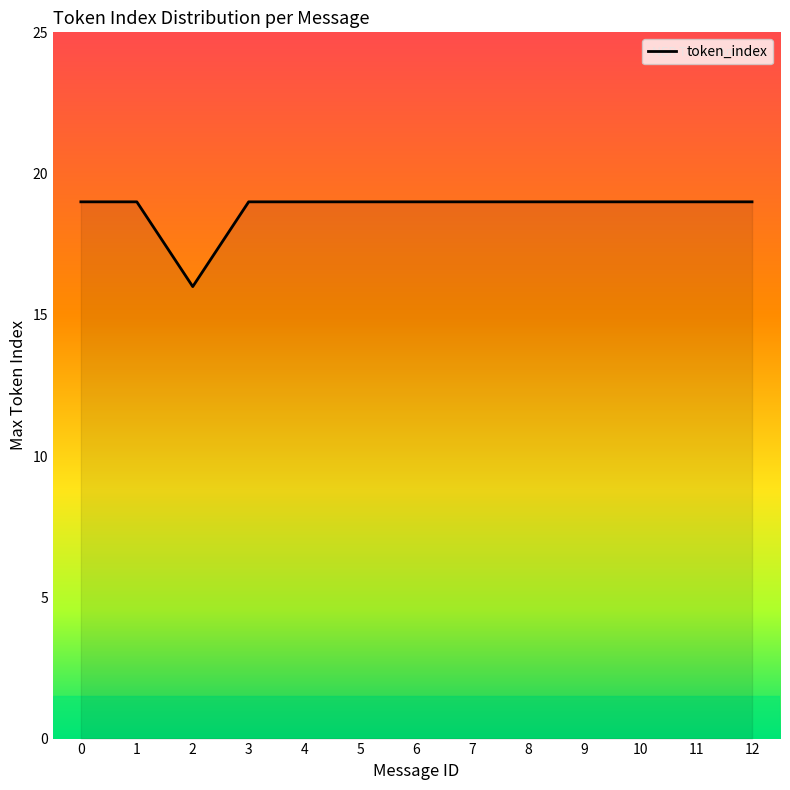

True or false: the data shows 19 at 12.

True